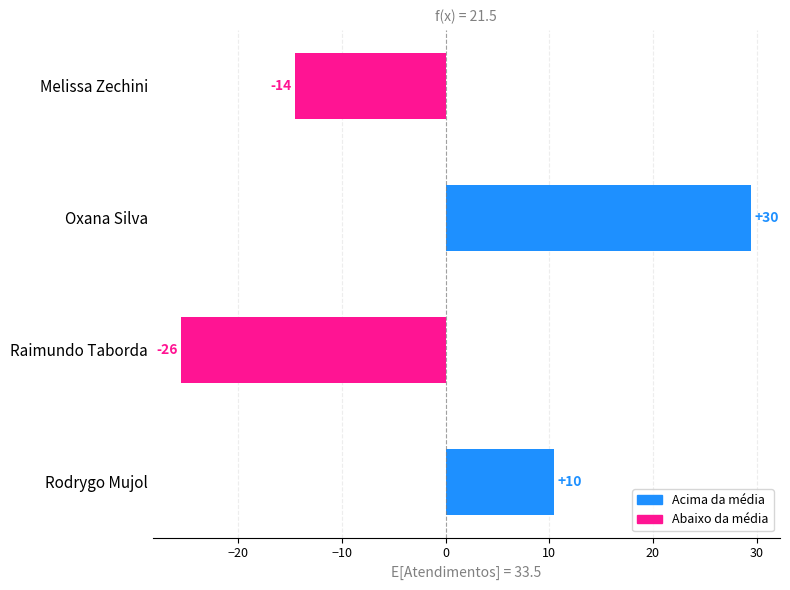

Does the chart contain any negative values?

Yes